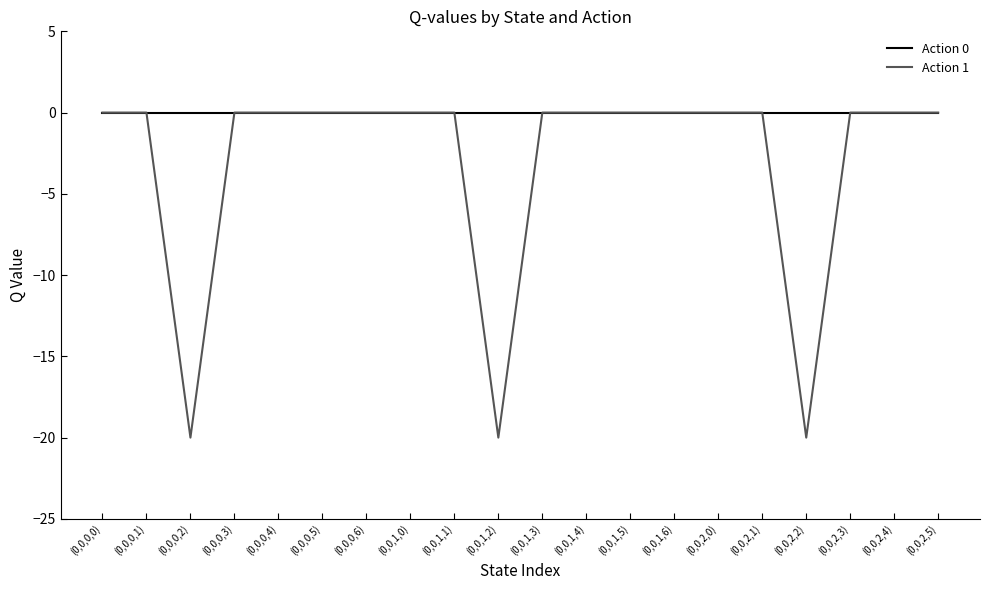

Which series has the largest total across all categories?

Action 0